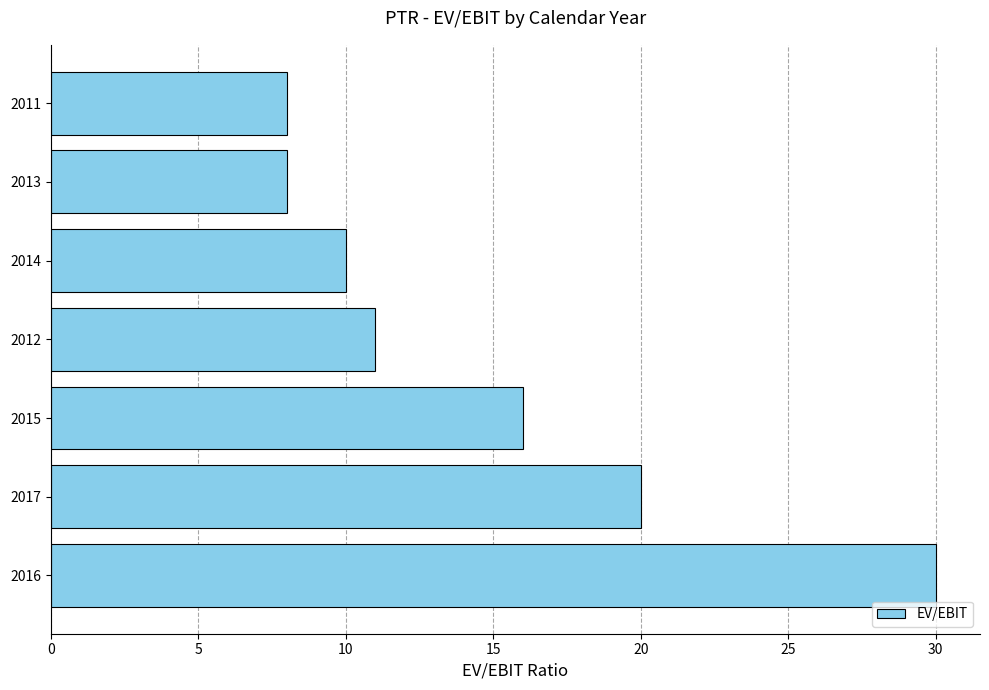

Reading bottom to top, what are all the values shown in this chart?

30	20	16	11	10	8	8